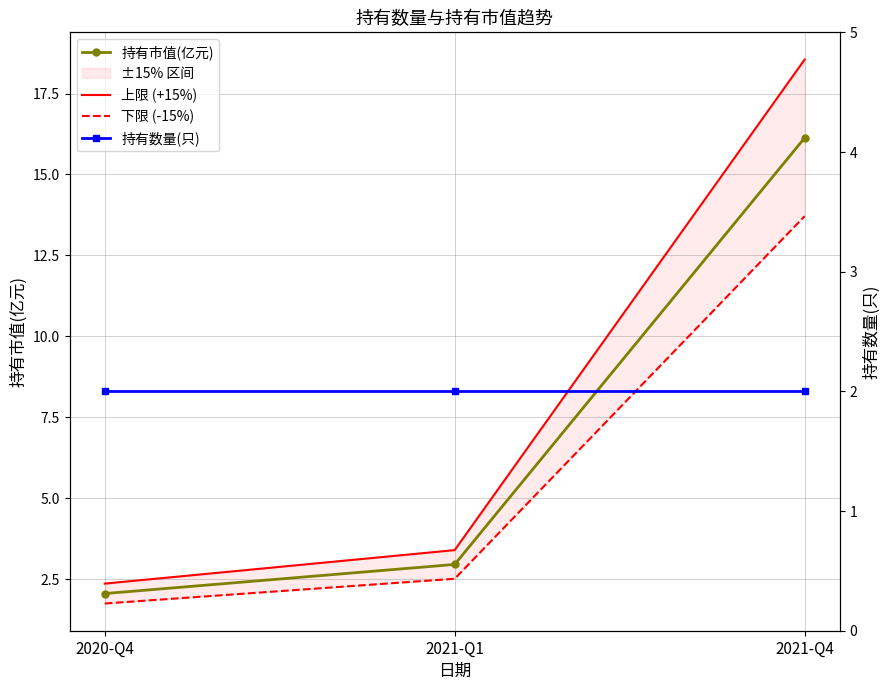

What is the label of the 2nd point from the right?

2021-Q1